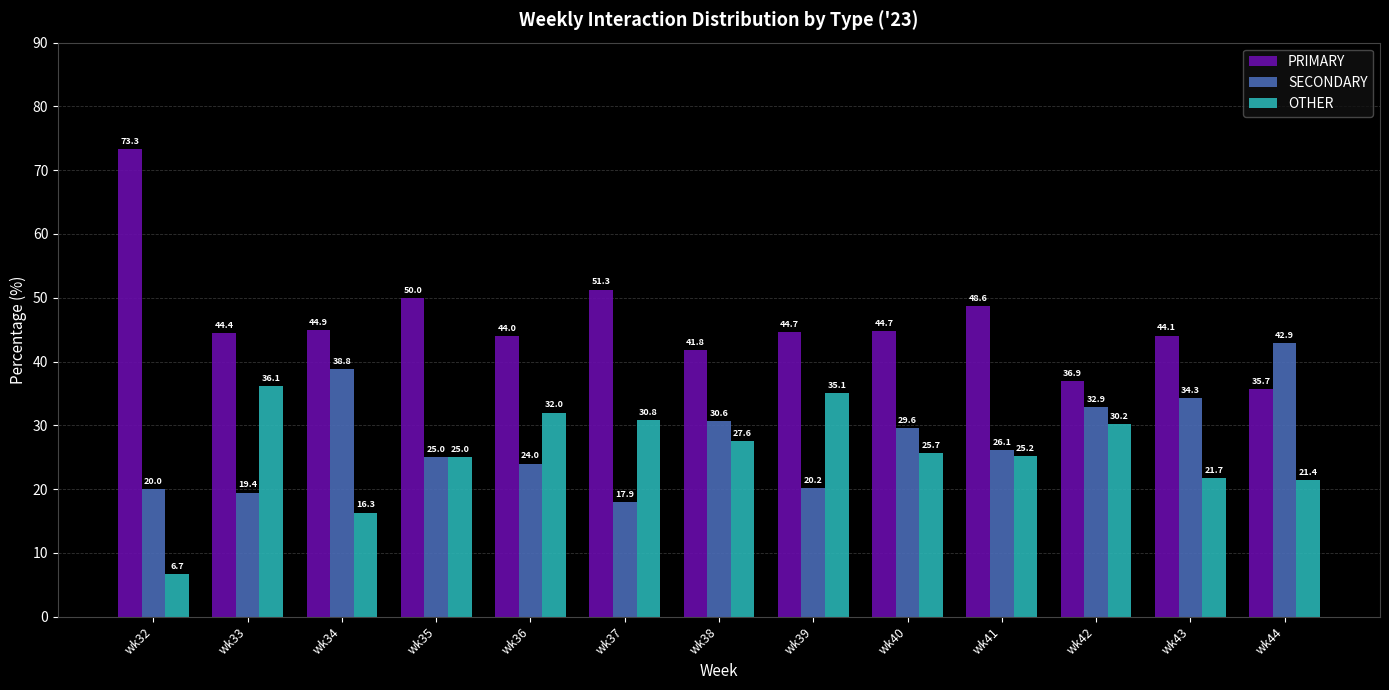

Are the bars grouped side by side (vs. stacked)?

Yes